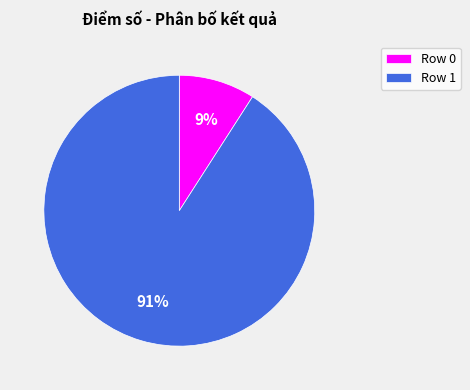

Does Row 0 account for over 50% of the chart?

No